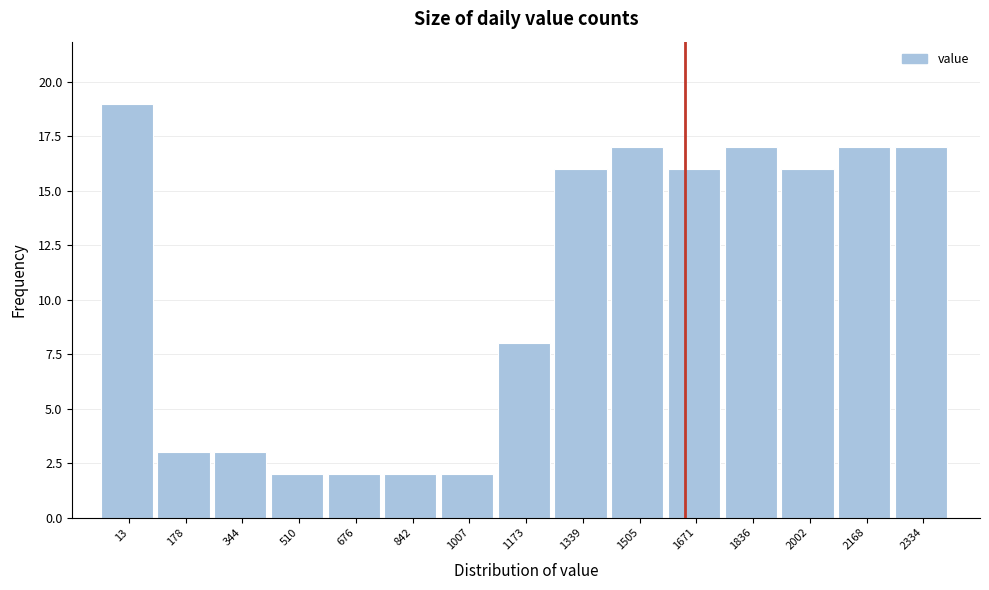

Reading left to right, list all the values displayed in this chart.

13=19	178=3	344=3	510=2	676=2	842=2	1007=2	1173=8	1339=16	1505=17	1671=16	1836=17	2002=16	2168=17	2334=17